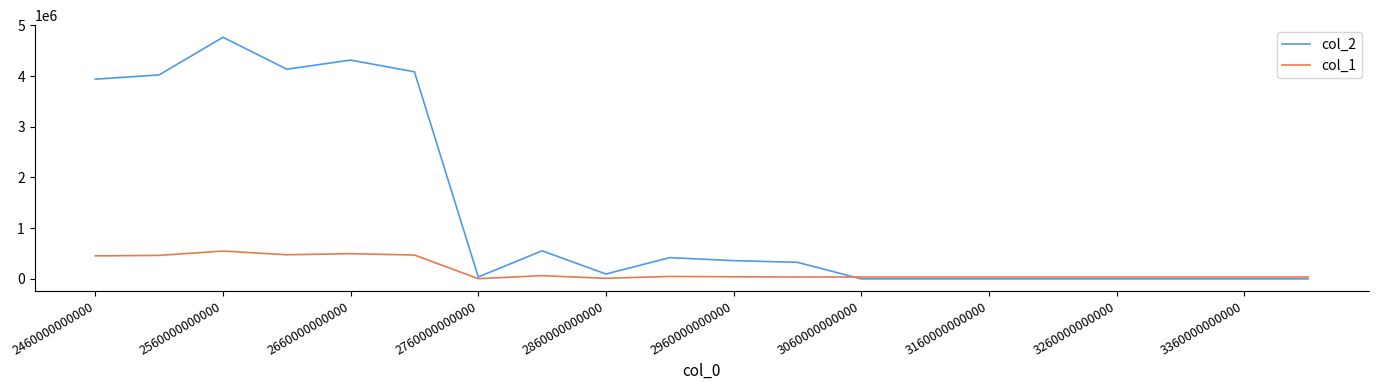

Which series has the widest spread of values?

col_2